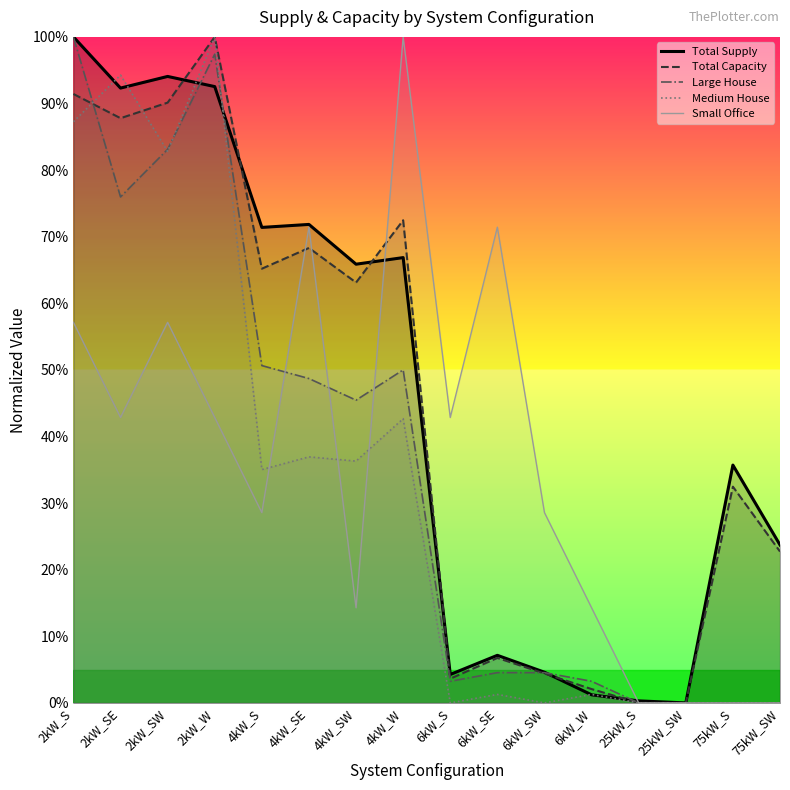

What is the difference between the Medium House values at 4kW_S and 6kW_S?

35.0